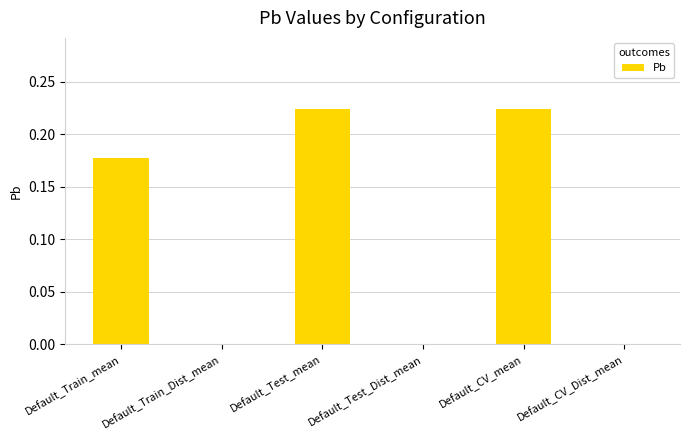

How many series are shown in this chart?

1